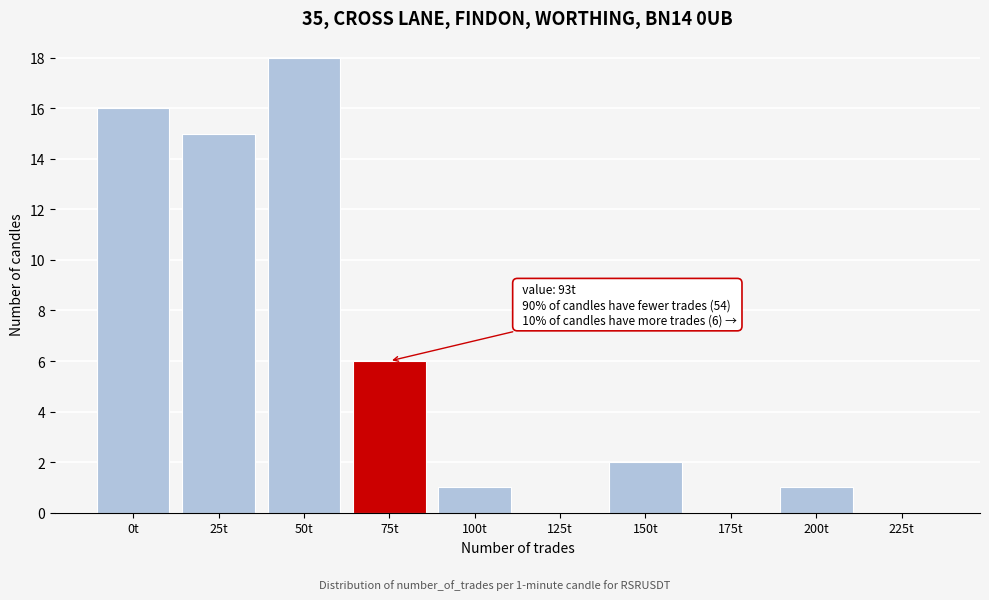

Reading left to right, list all the values displayed in this chart.

0t=16	25t=15	50t=18	75t=6	100t=1	125t=0	150t=2	175t=0	200t=1	225t=0